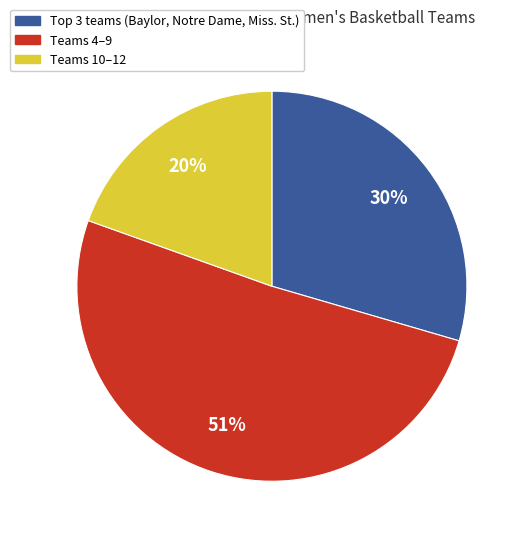

Does any single category account for the majority?

Yes